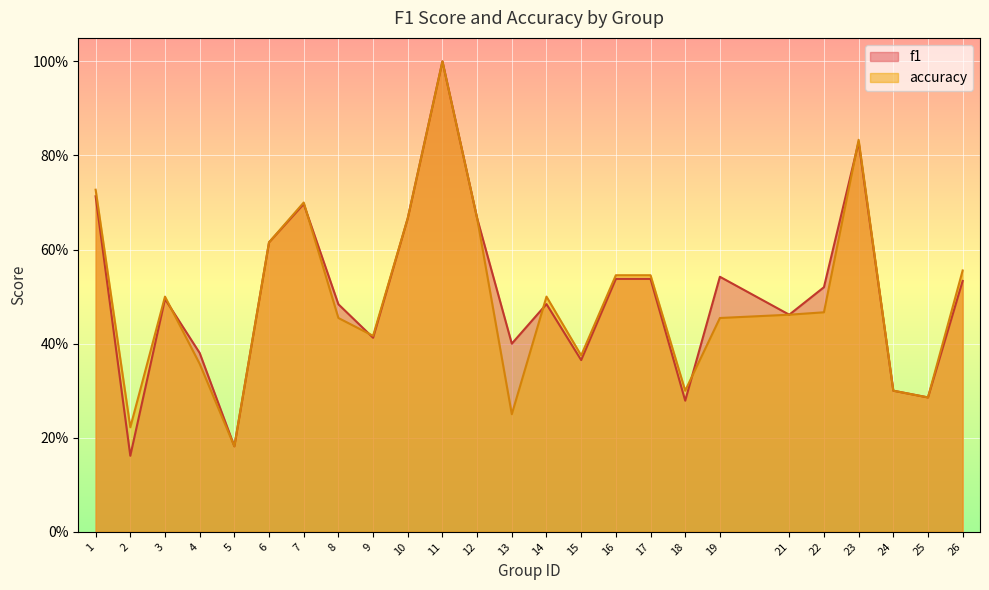

What is the sum of all f1 values?

12.5